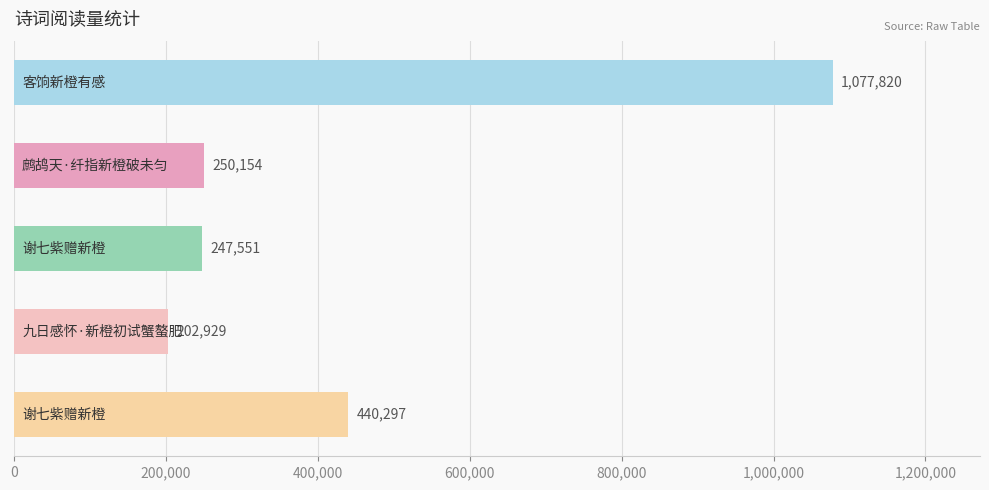

What is the smallest value displayed?

202929